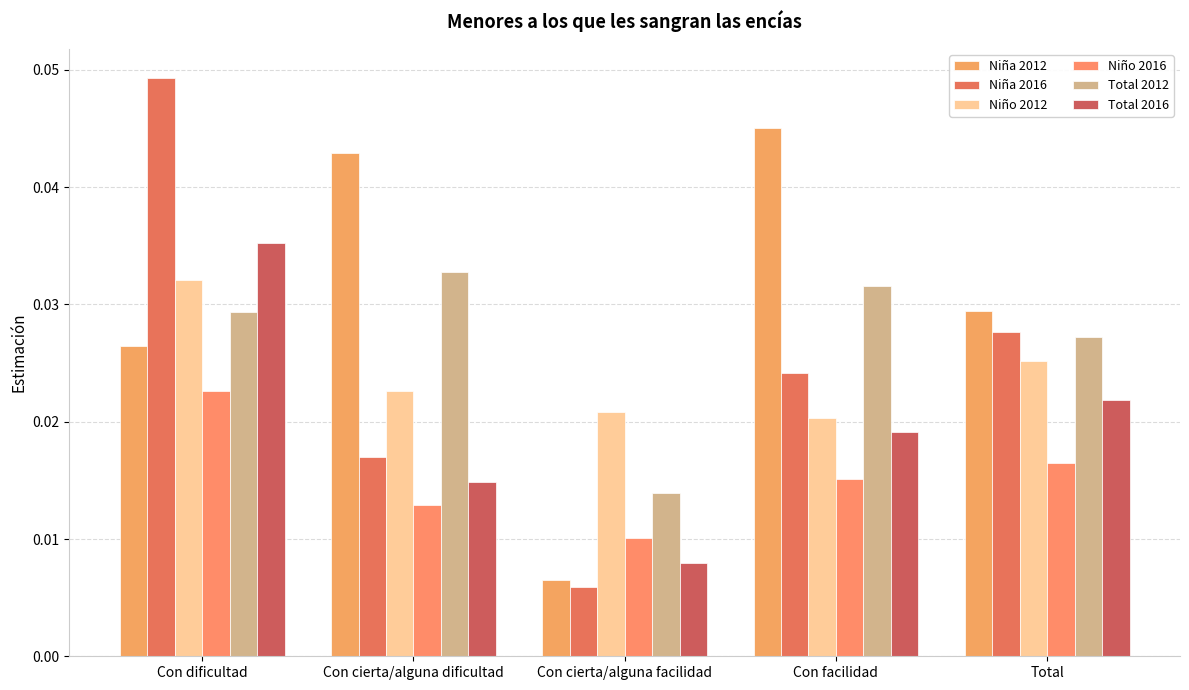

Are the bars grouped side by side (vs. stacked)?

Yes